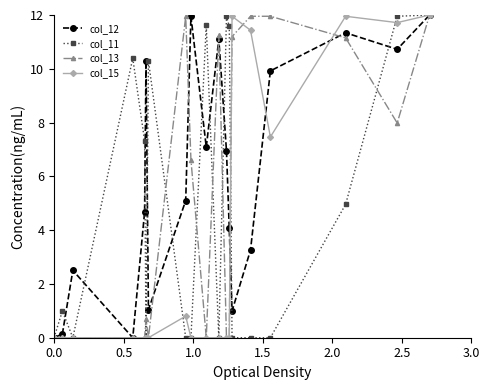

Does the chart have visible grid lines?

No